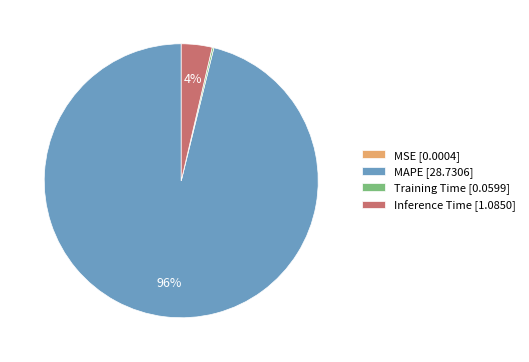

Is it true that MAPE is 96% of the pie?

True